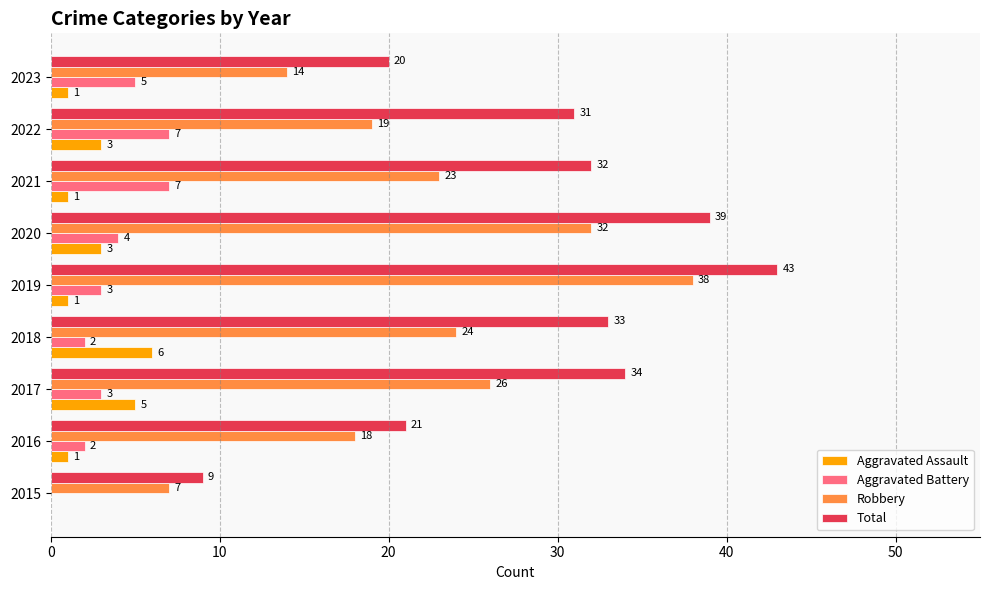

At which category is the sum across all series the highest?

2019